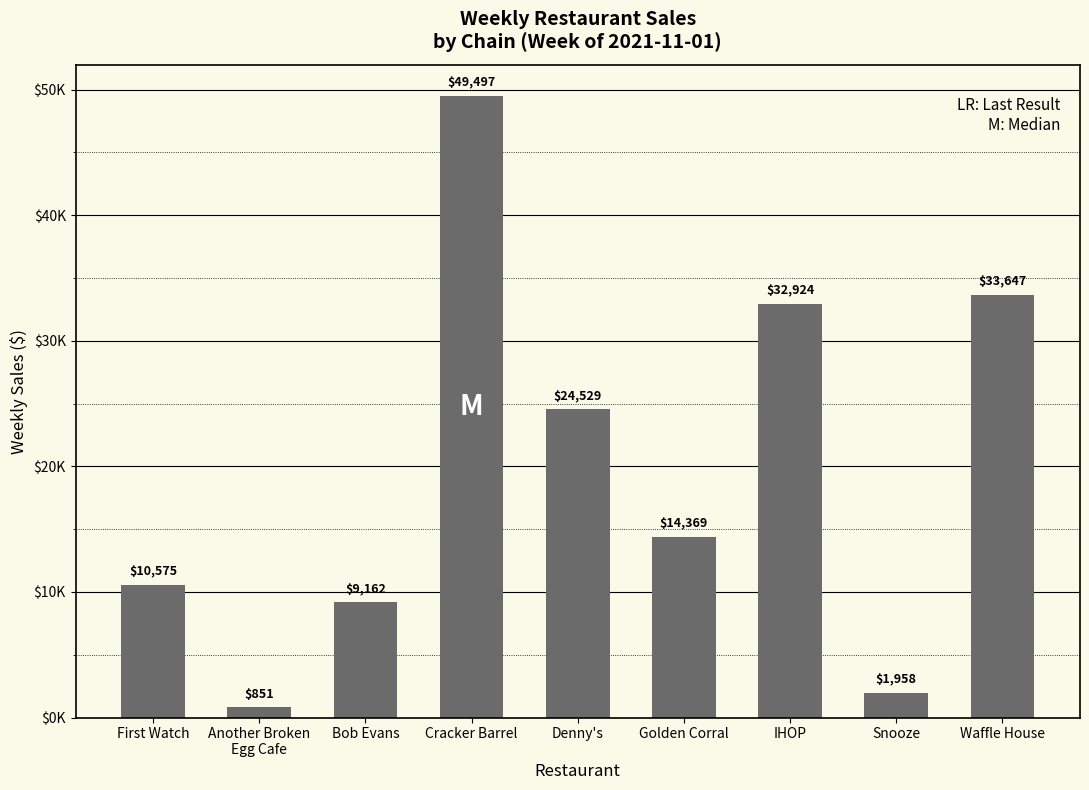

Rank the categories by value from highest to lowest.

Cracker Barrel, Waffle House, IHOP, Denny's, Golden Corral, First Watch, Bob Evans, Snooze, Another Broken
Egg Cafe